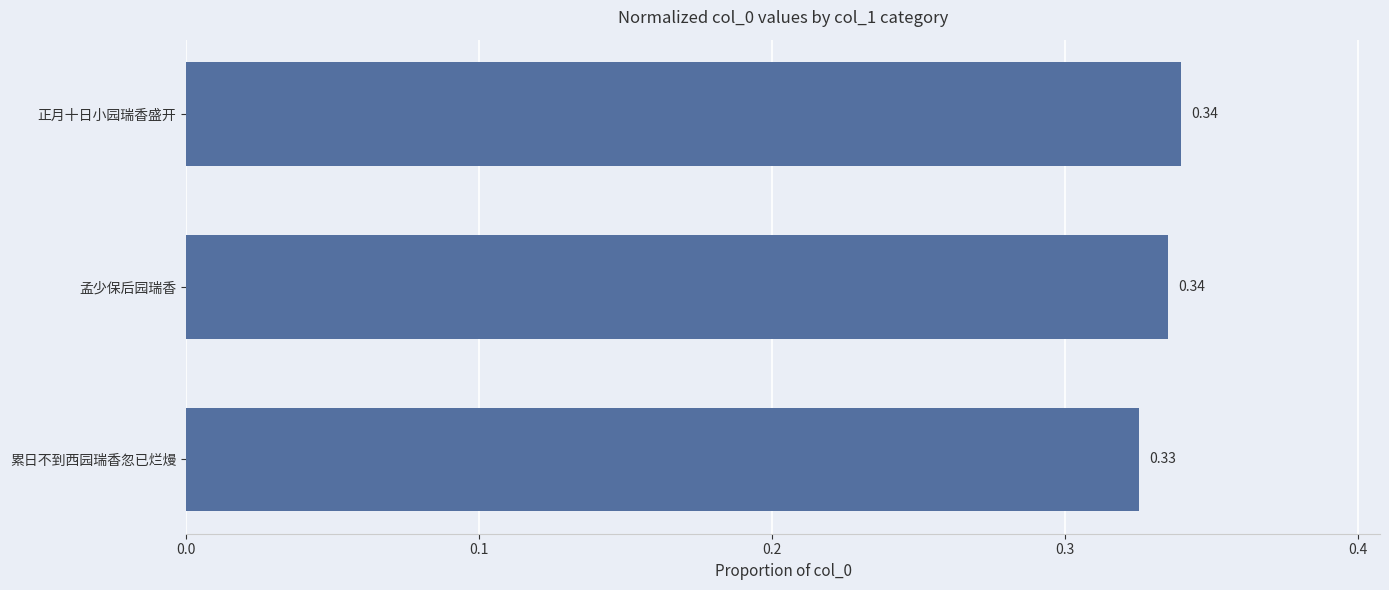

How many bars are there in total?

3